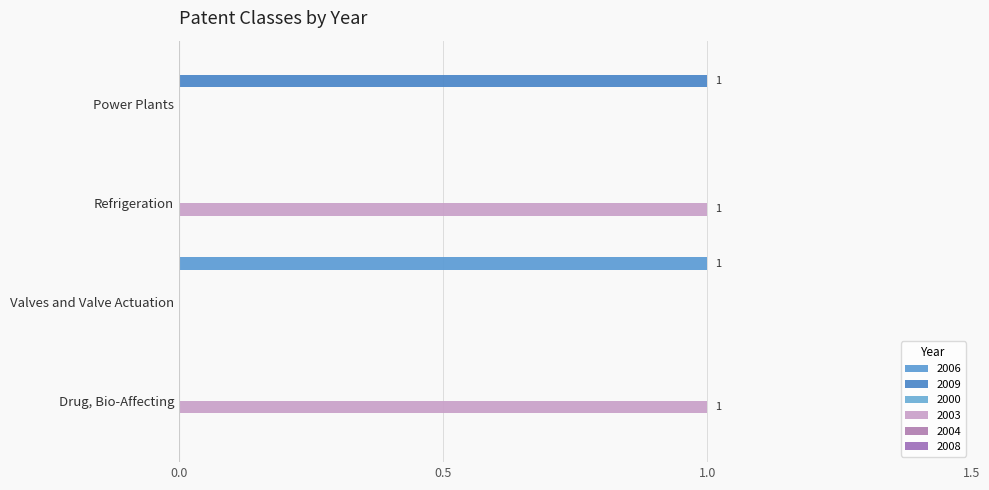

What is the difference between the maximum and minimum values in the 2009 series?

1